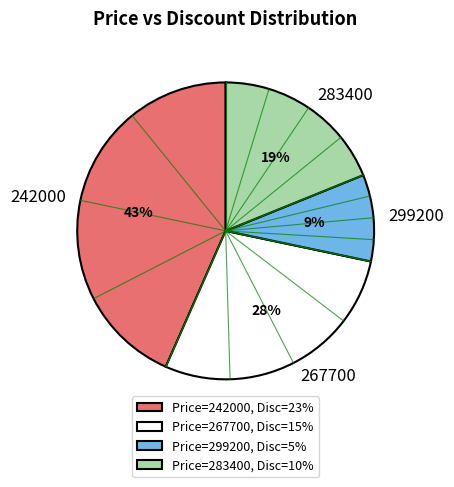

To the nearest percent, what is the difference between the 299200 and 242000 slice percentages?

34%